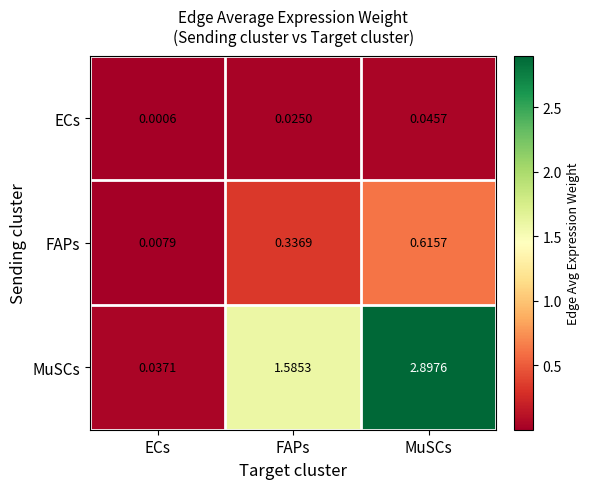

At which category is the sum across all series the highest?

MuSCs